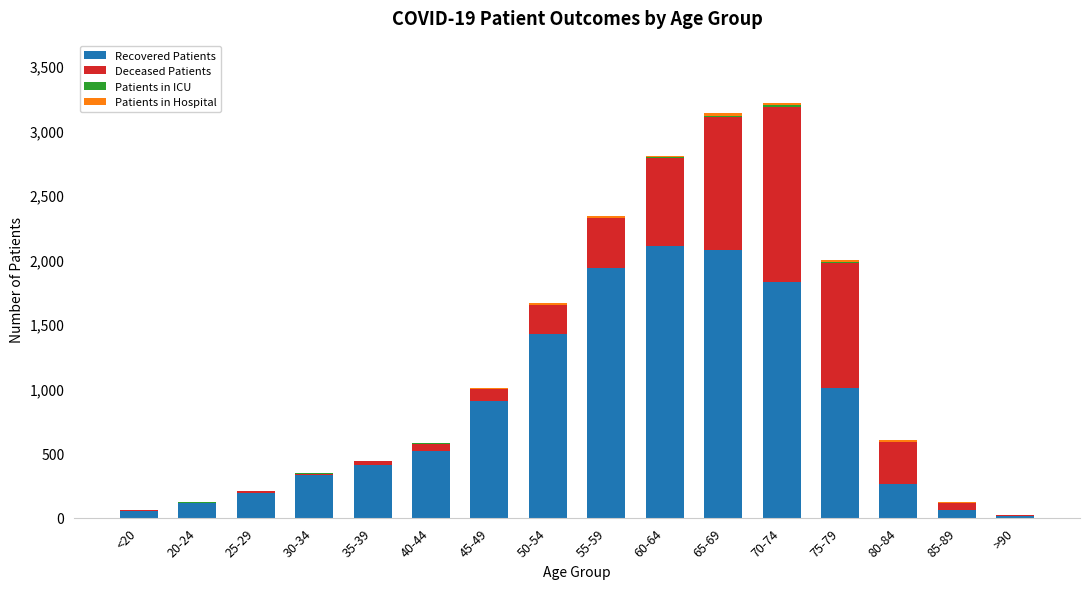

What is the maximum value for Recovered Patients?

2103